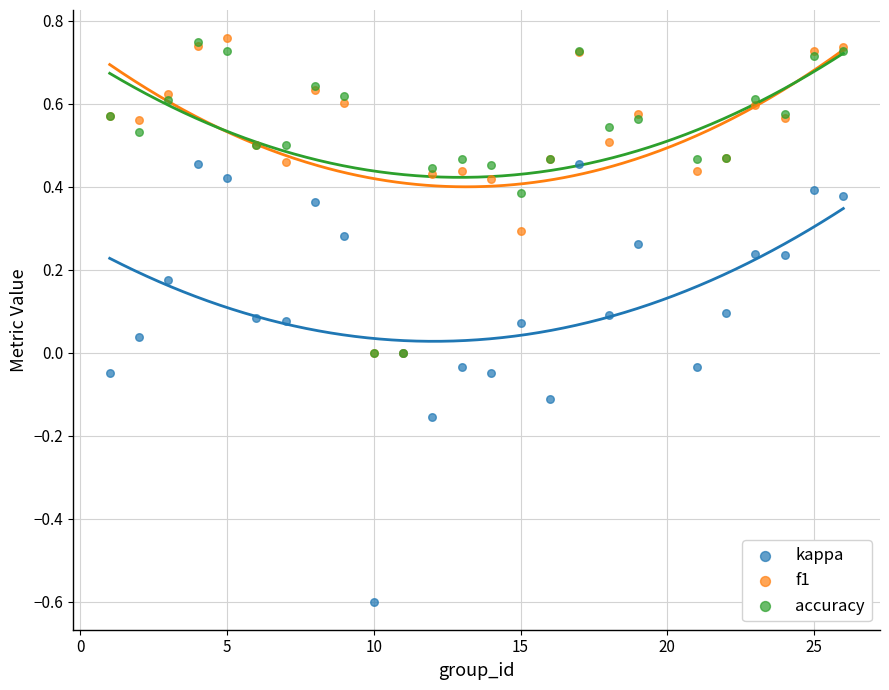

What are all the series names shown in the legend?

kappa, f1, accuracy